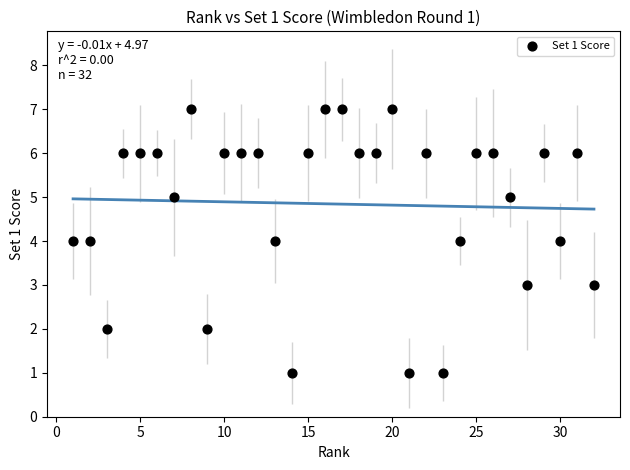

What is the range of Y values (max minus min)?

6